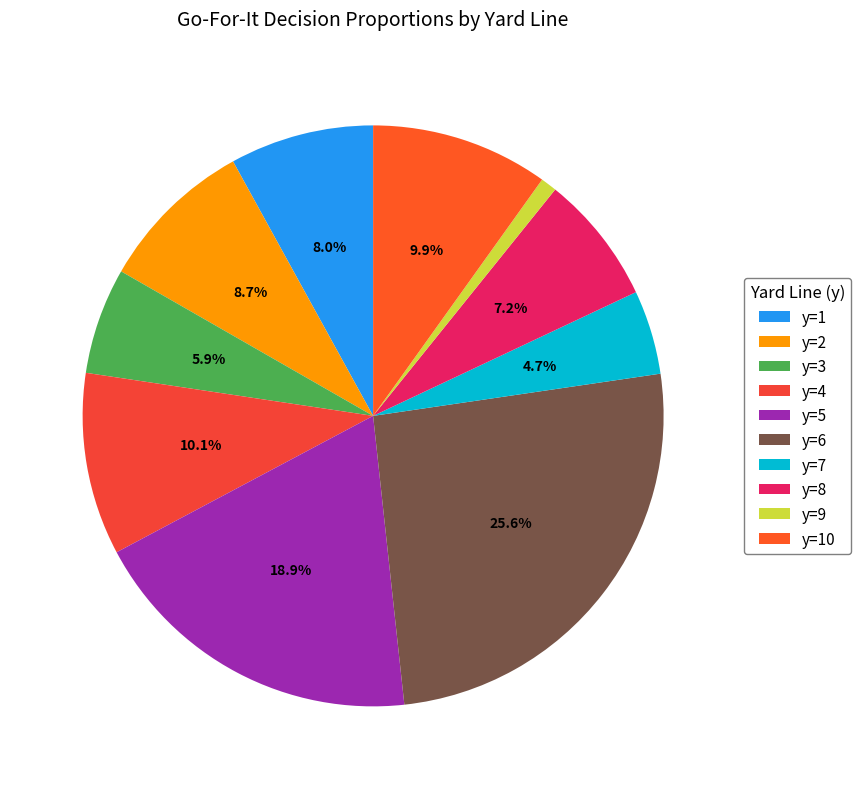

To the nearest percent, what is the combined percentage of y=8 and y=5?

26%